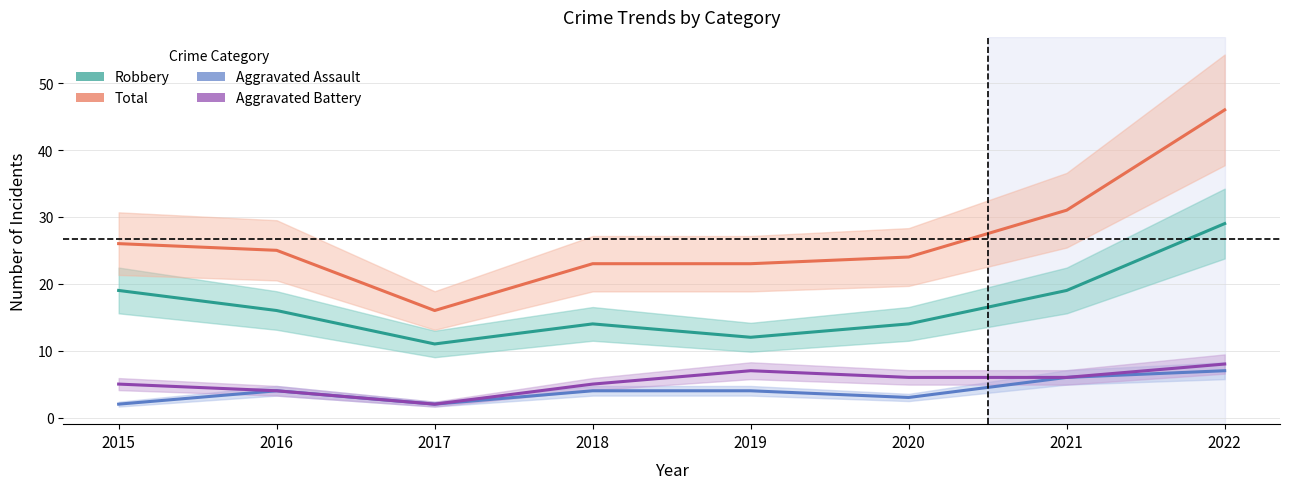

Which category has the lowest value across all series?

2015